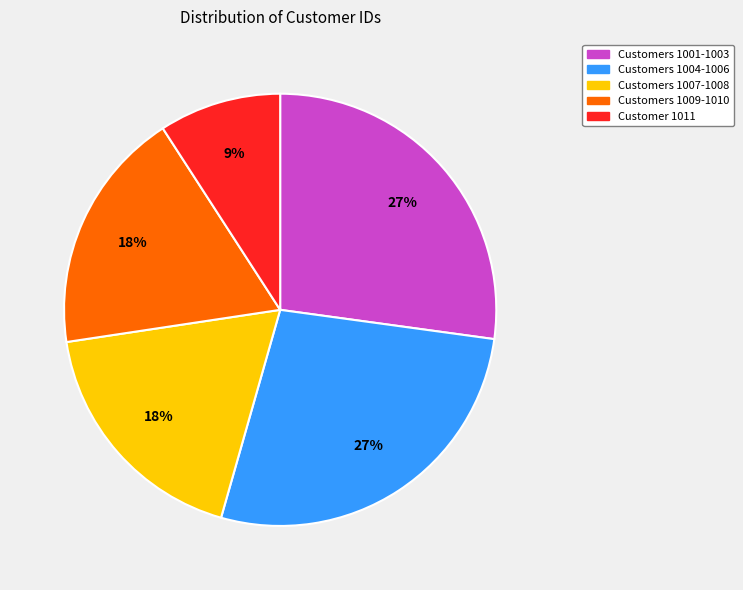

What is the ratio of the value at Customers 1009-1010 to the value at Customers 1004-1006?

0.7